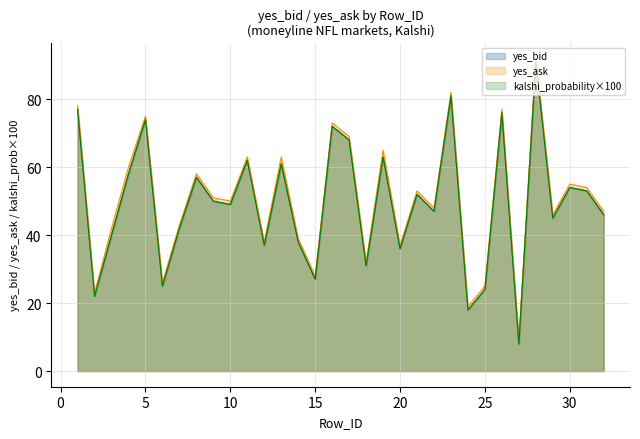

True or false: kalshi_probability and yes_bid cross at least once.

False